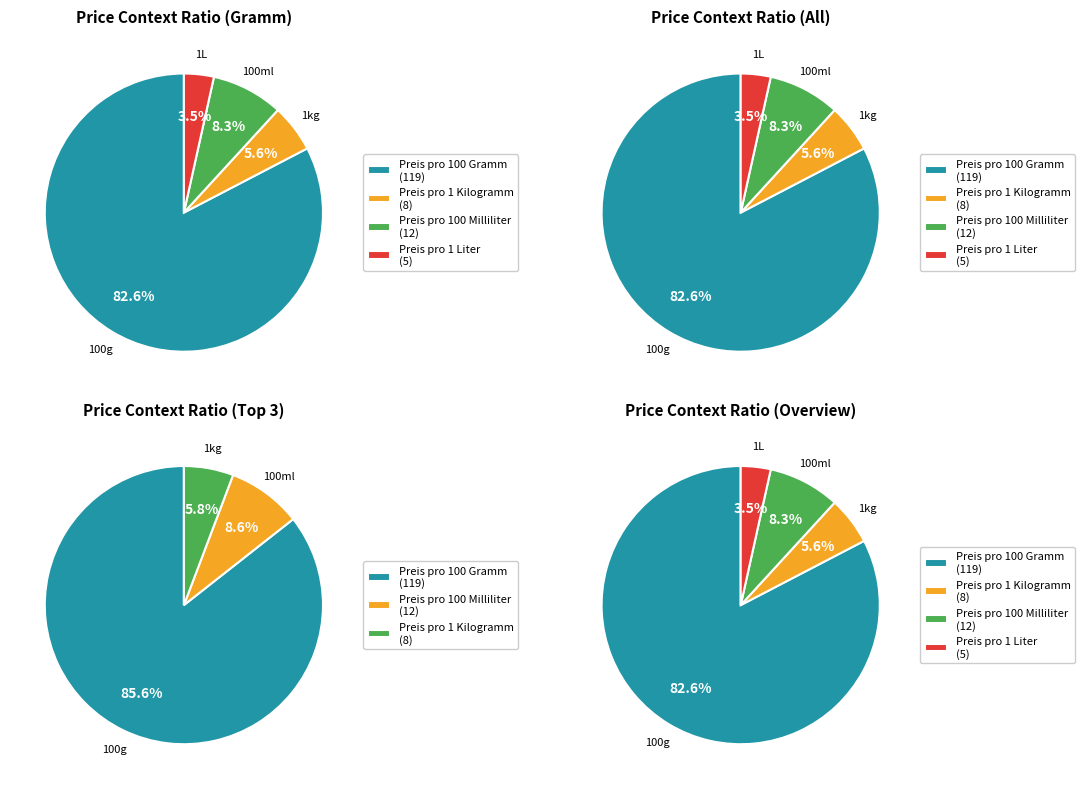

What is the ratio of the value at Preis pro 100 Milliliter to the value at Preis pro 100 Gramm?

0.1